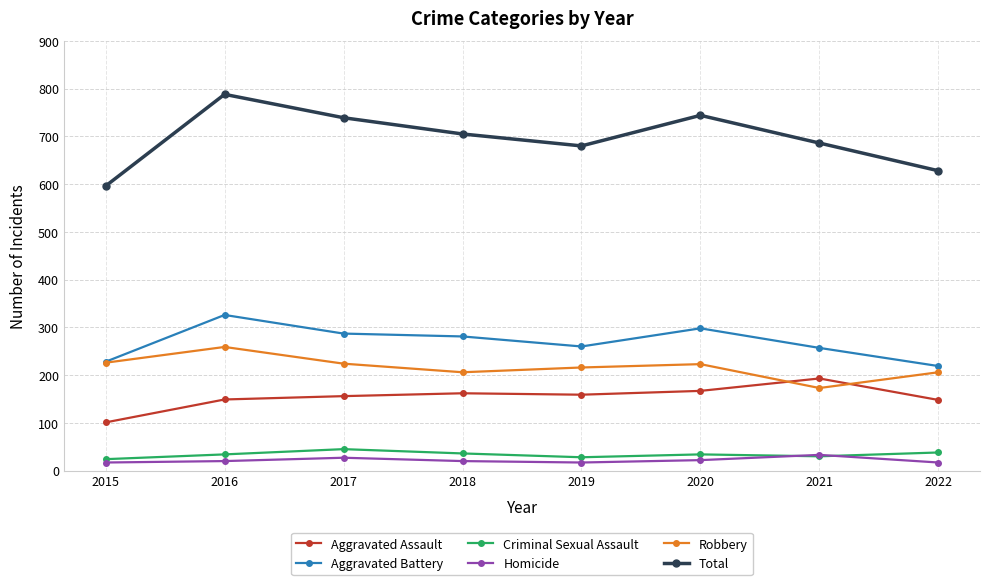

What is the difference between the Aggravated Battery values at 2020 and 2022?

79